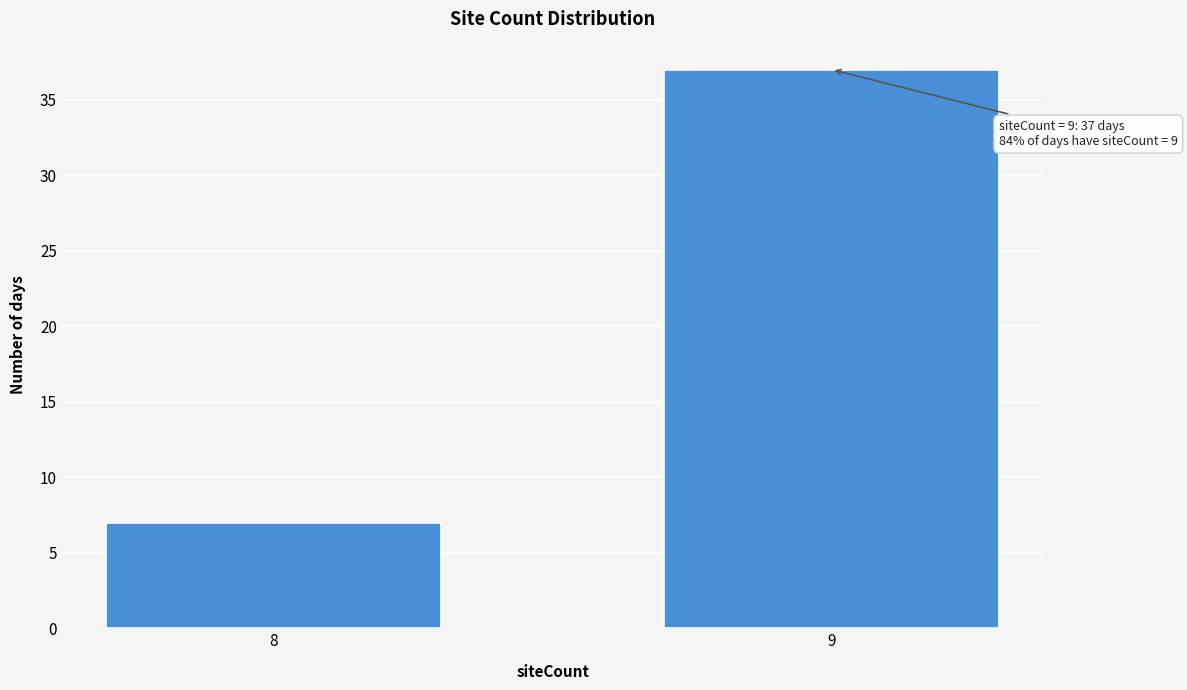

Reading right to left, what are all the values shown in this chart?

9=37	8=7